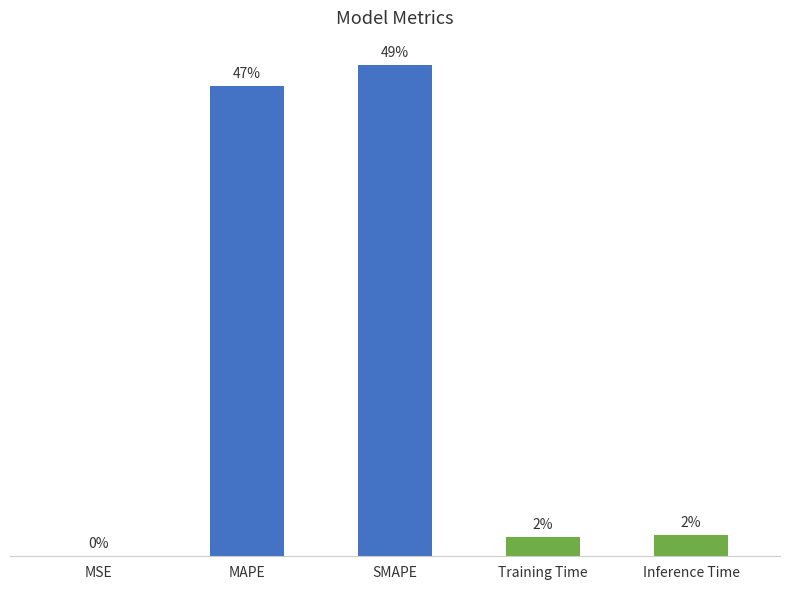

Are the bars horizontal?

No